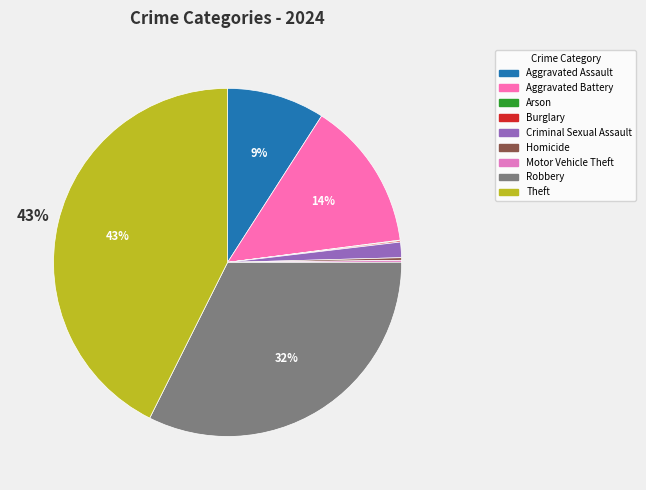

Is it true that Criminal Sexual Assault is 9% of the pie?

False